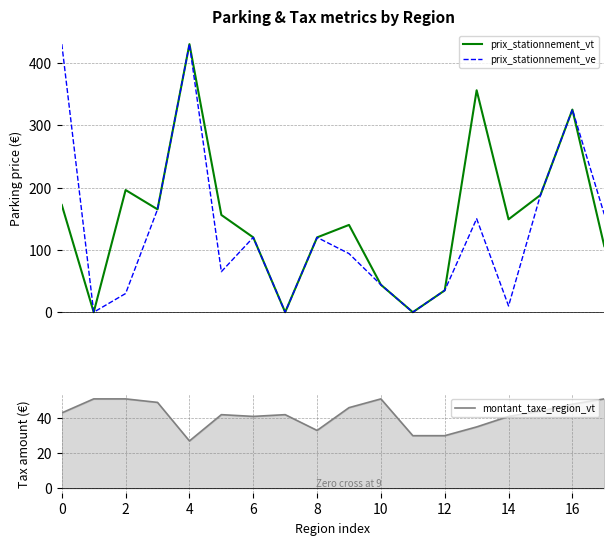

What is the maximum value shown in the chart?

430